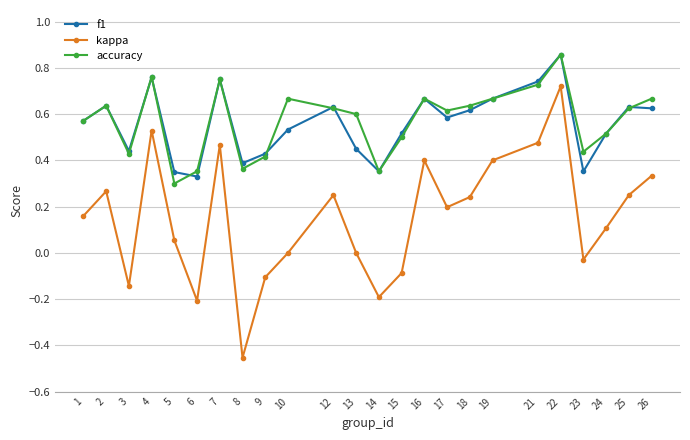

Which series has the widest spread of values?

kappa